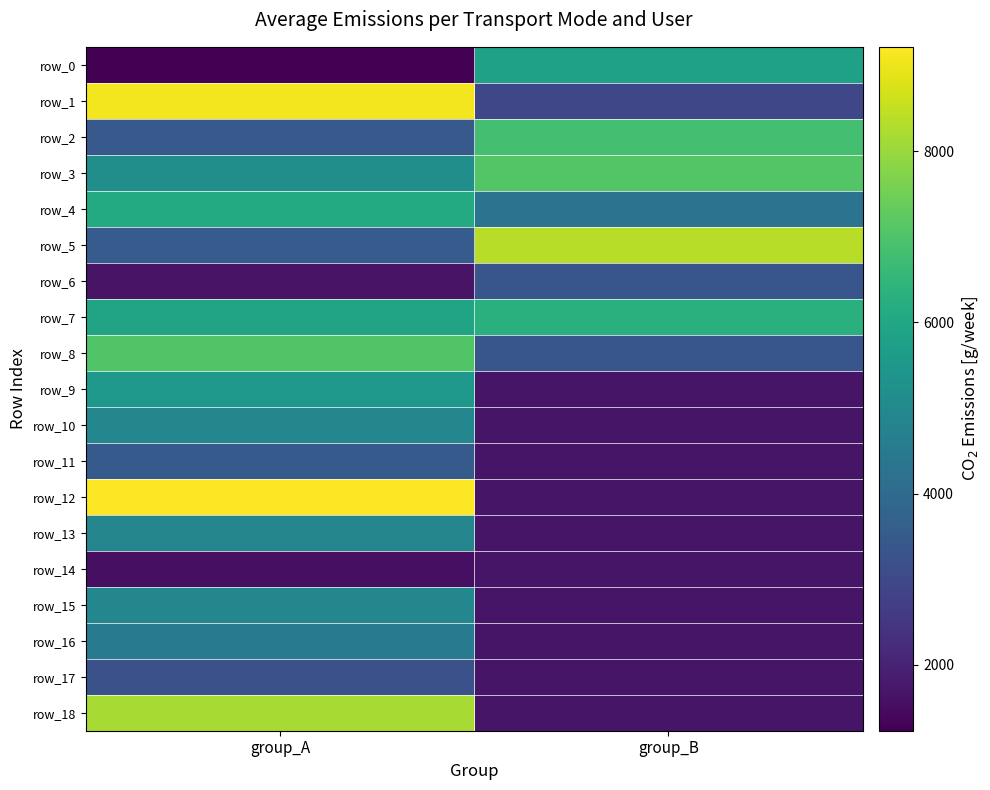

Count the number of categories in the chart.

2